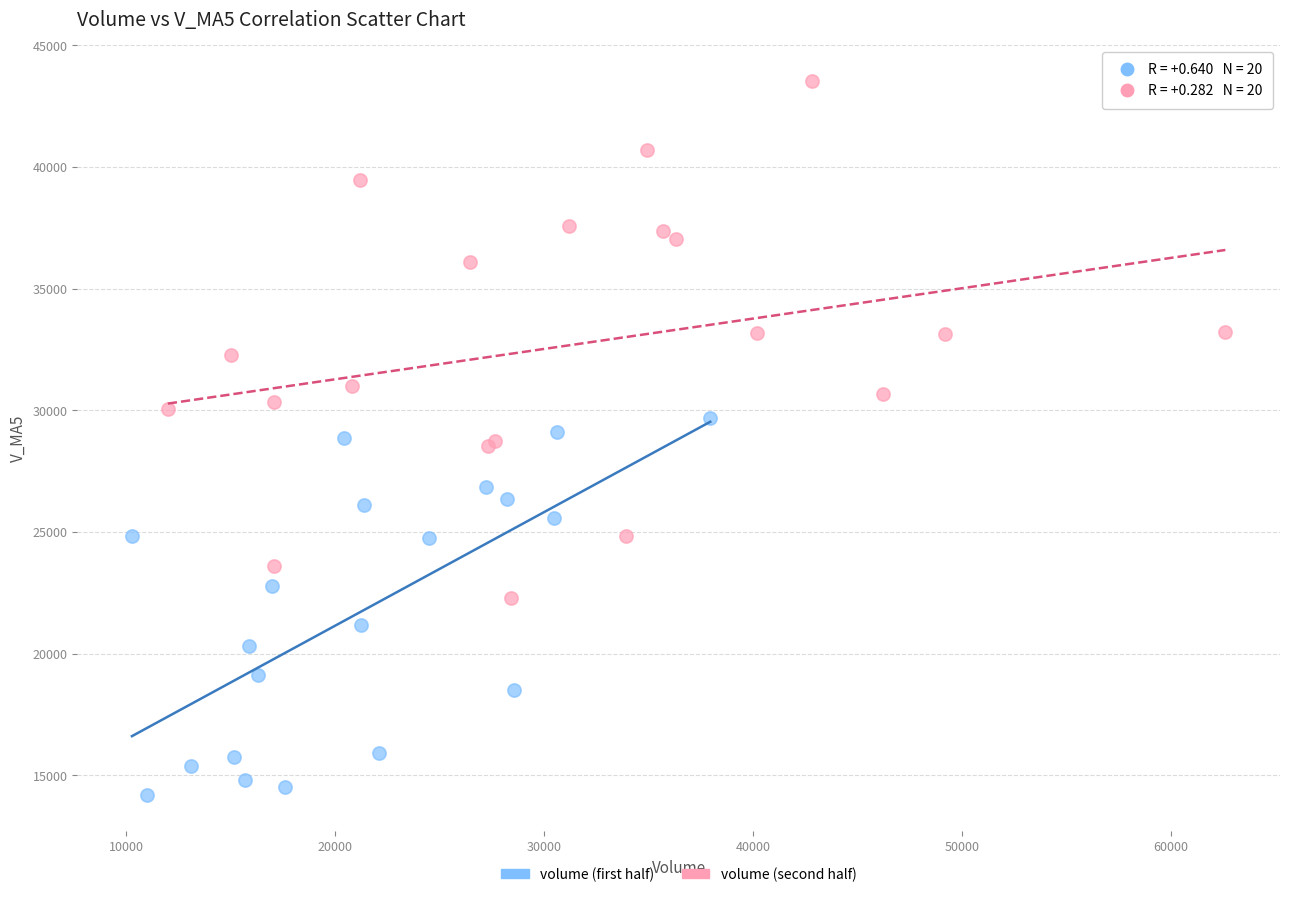

Which series has the widest spread of Y values?

volume (second half)